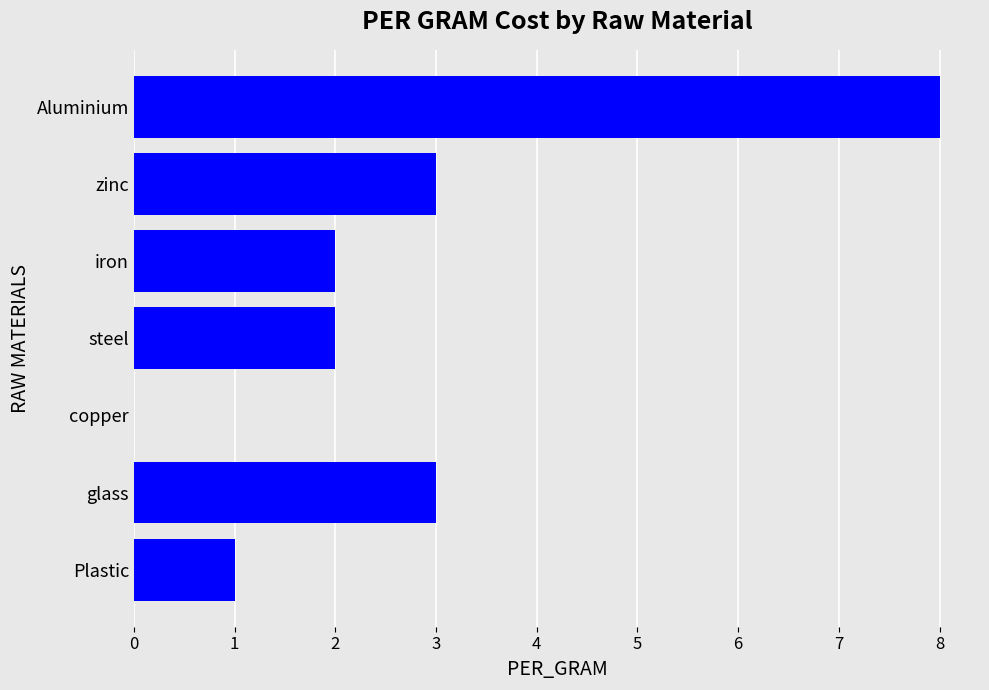

Between Aluminium and zinc, which is larger?

Aluminium